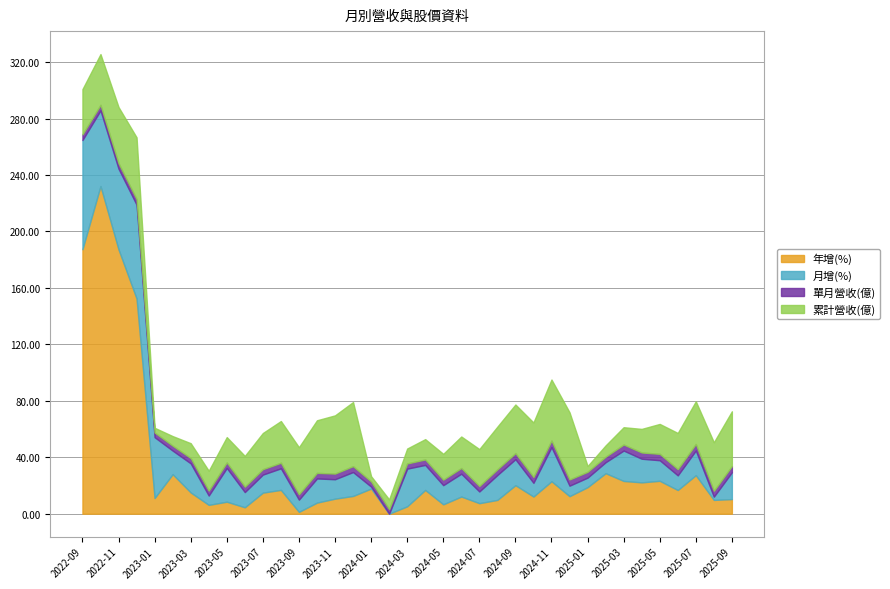

Does the chart have visible grid lines?

Yes